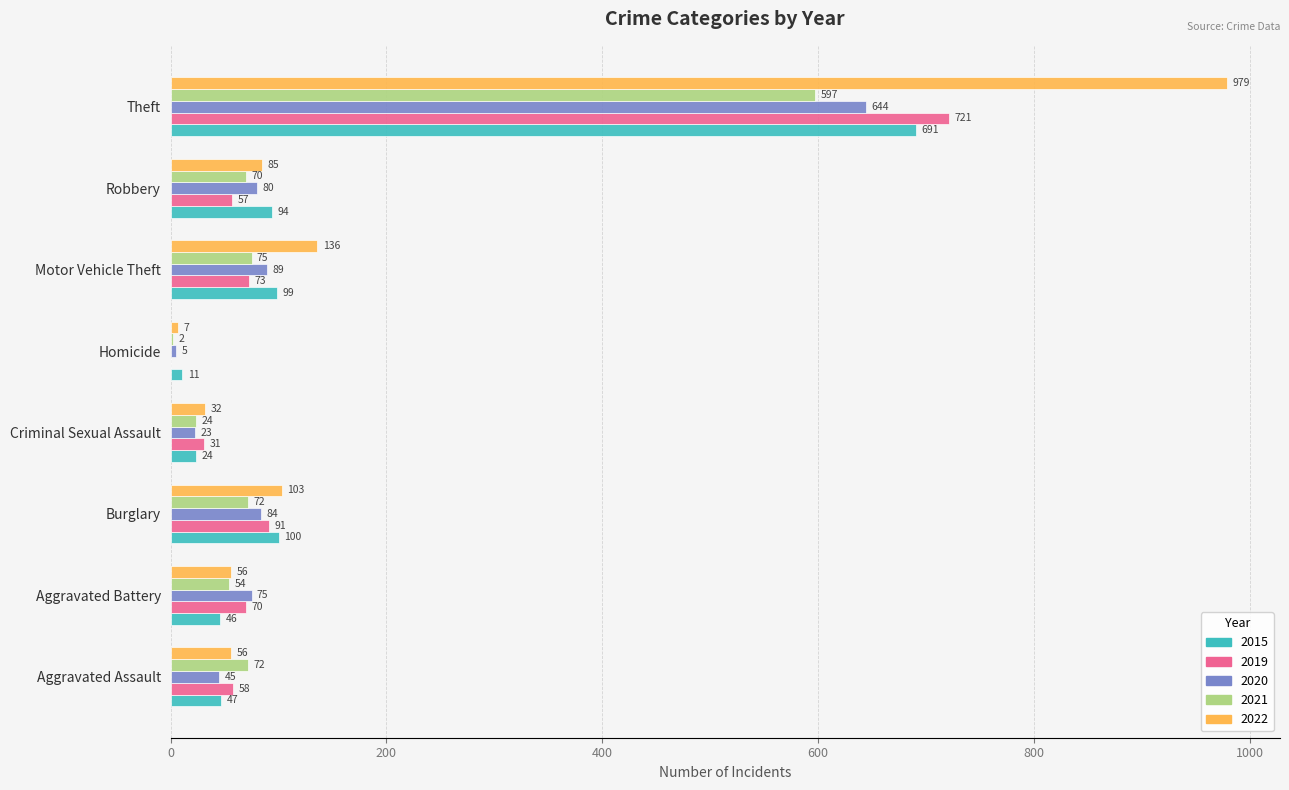

Which series has the widest spread of values?

2022